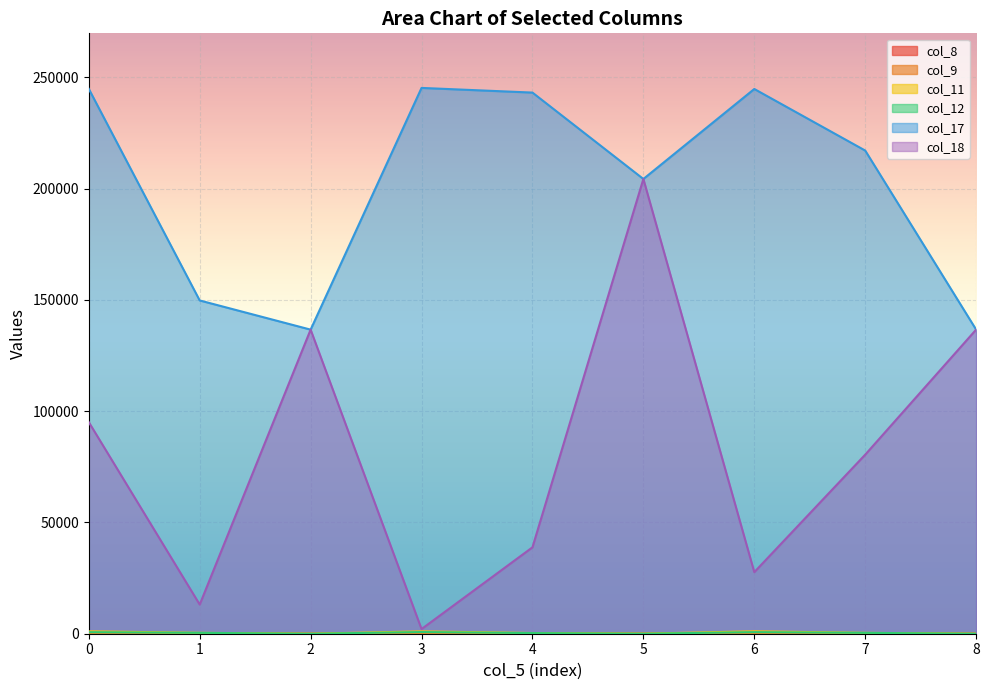

Which series changed the most between 6 and 7?

col_18